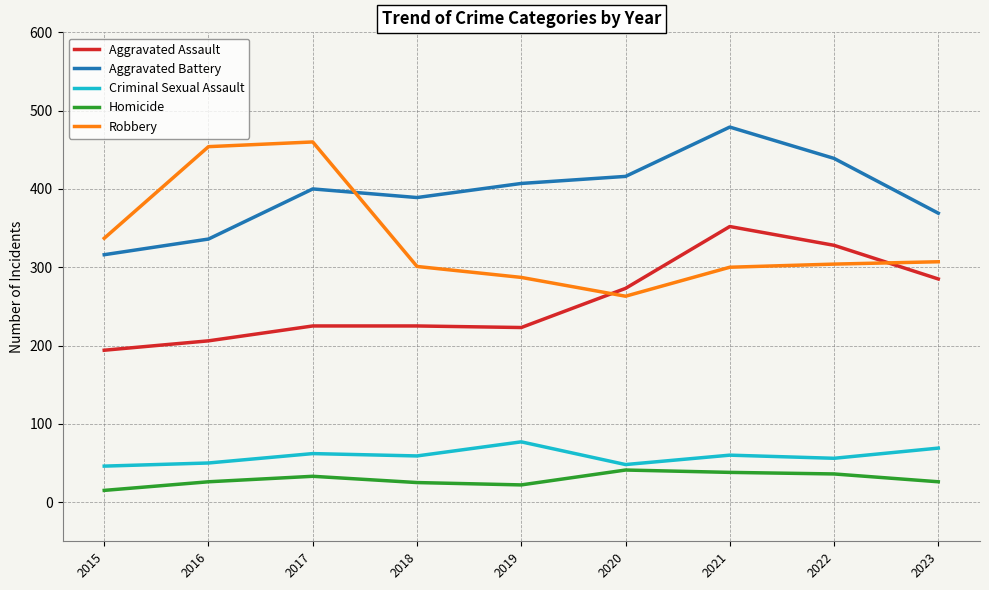

At which category does the chart reach its peak across all series?

2021